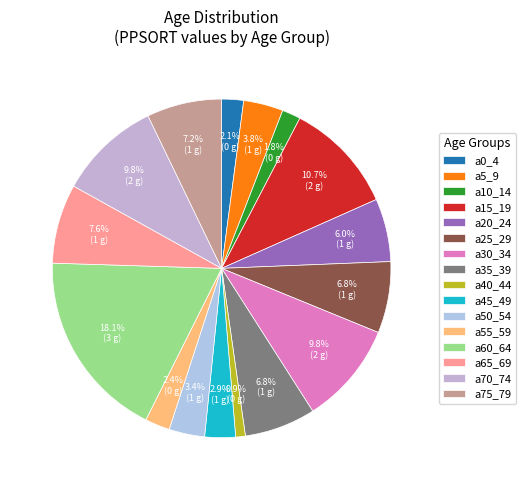

To the nearest percent, what is the difference between the a55_59 and a15_19 slice percentages?

8%